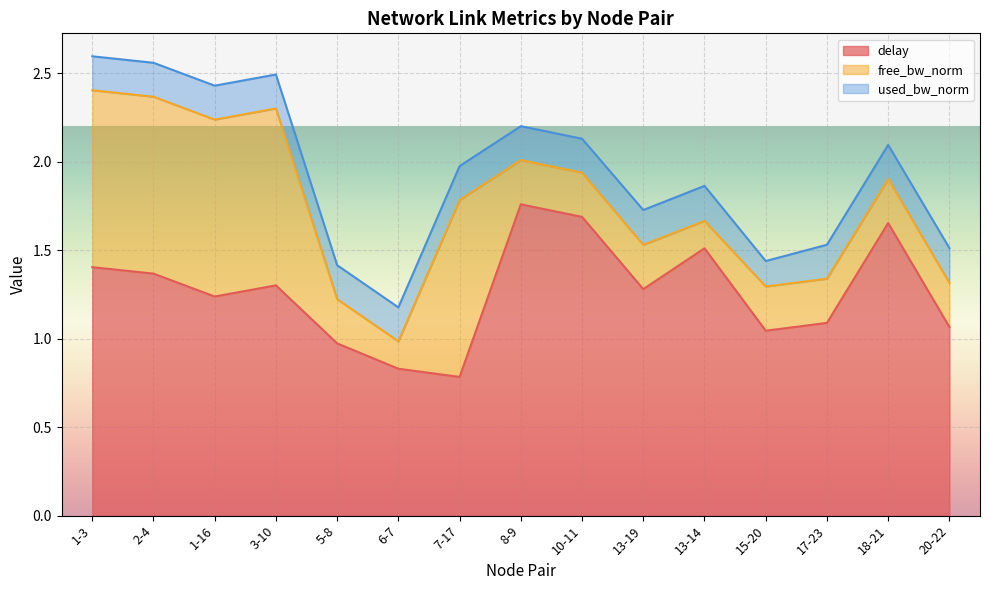

What is the total value across all series at 10-11?

2.1